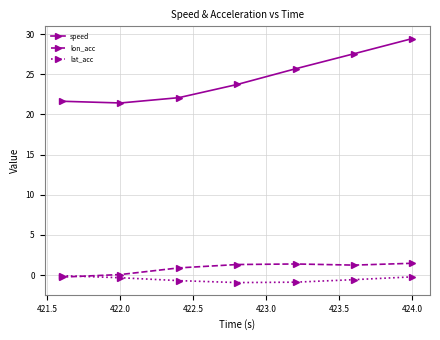

True or false: speed and lon_acc cross at least once.

False